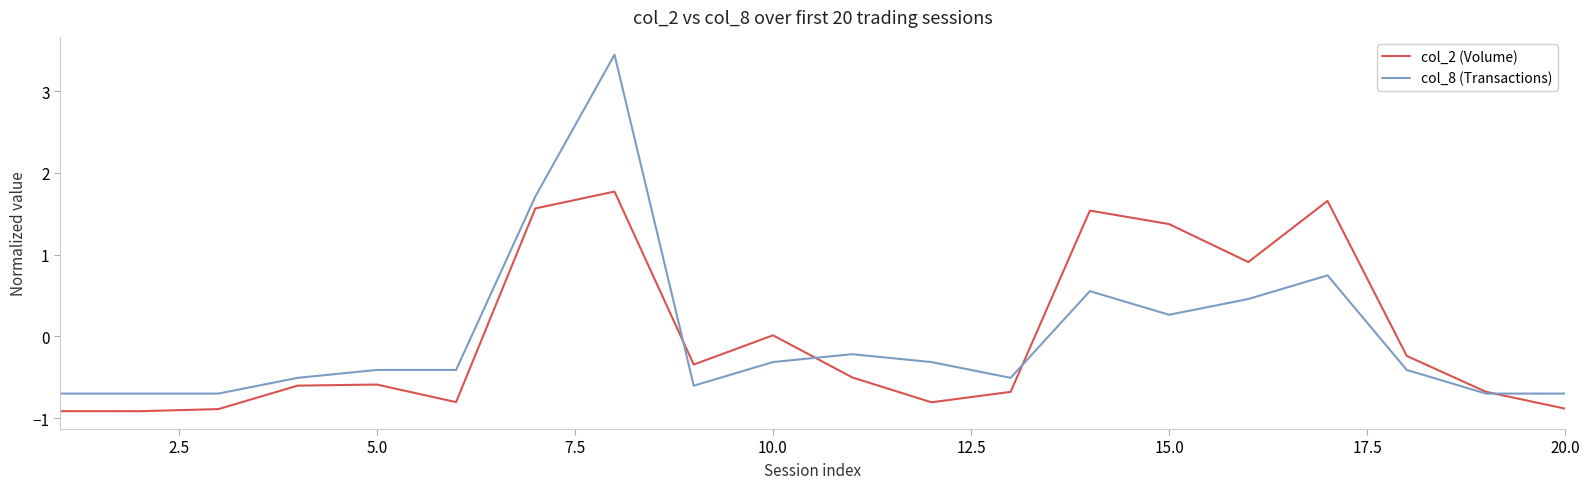

List the series in order of their peak value, highest first.

col_8 (Transactions), col_2 (Volume)